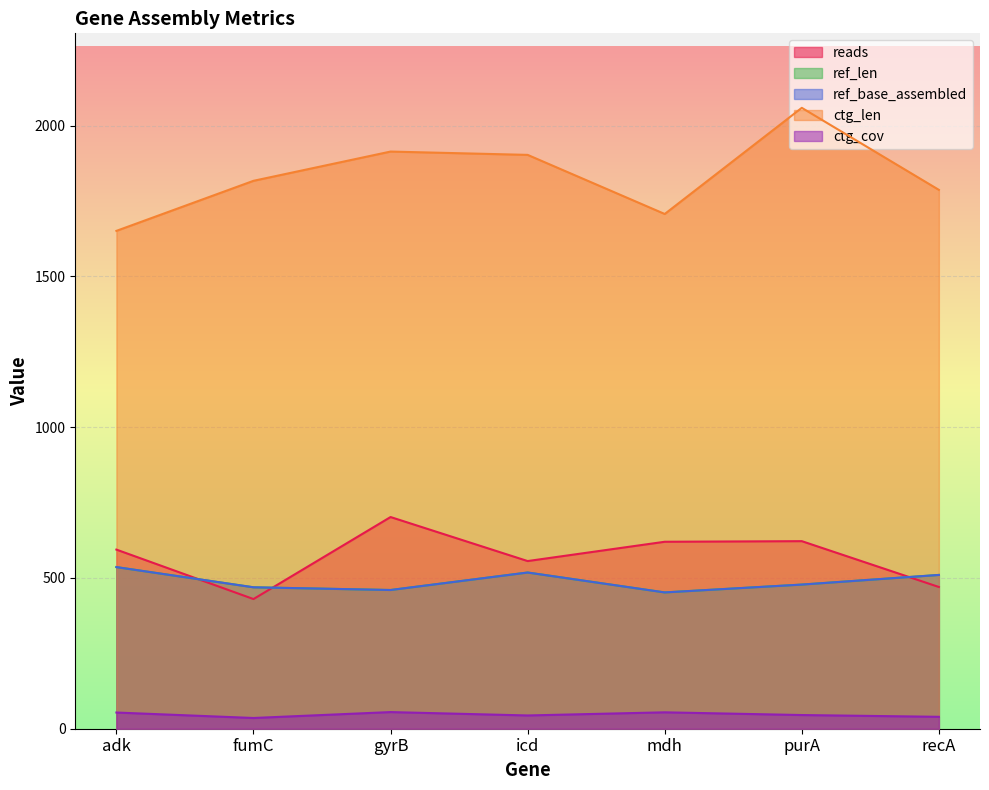

What is the spread (max minus min) of values at purA?

2013.6